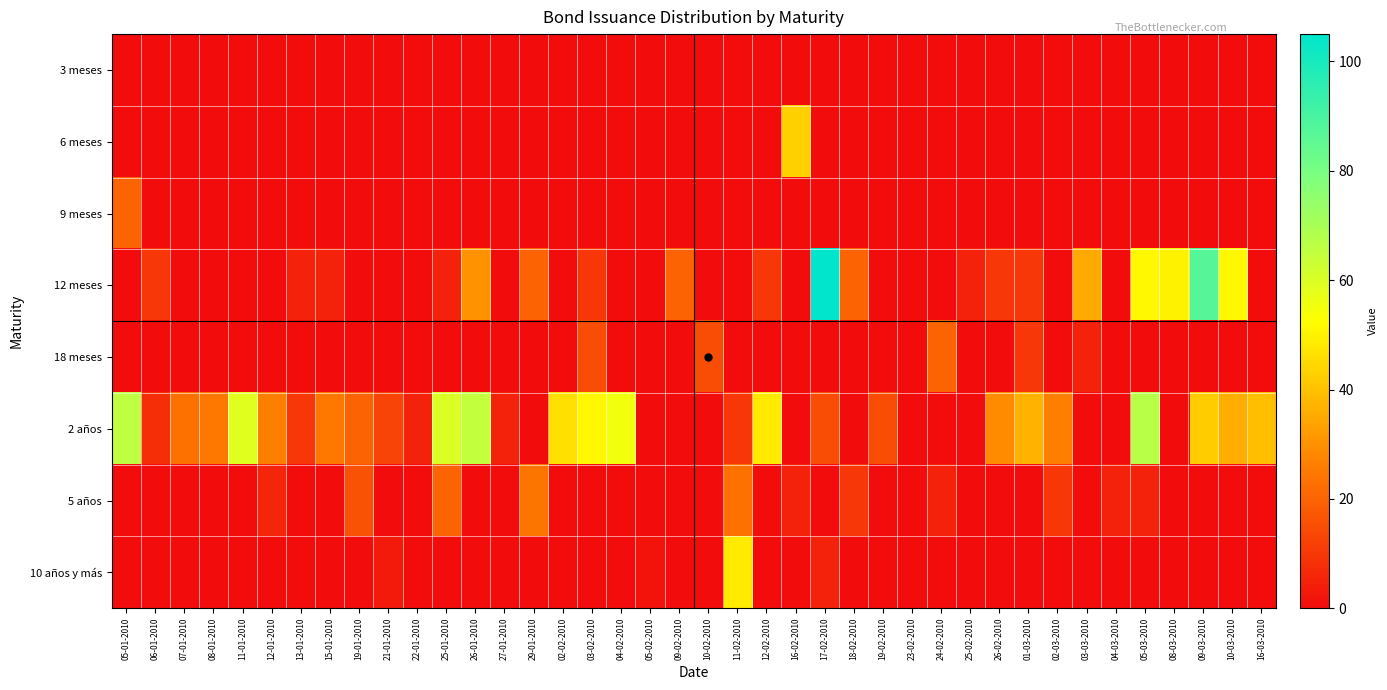

Rank the series at 16-02-2010 from lowest to highest value.

3 meses, 9 meses, 12 meses, 18 meses, 2 años, 10 años y más, 5 años, 6 meses